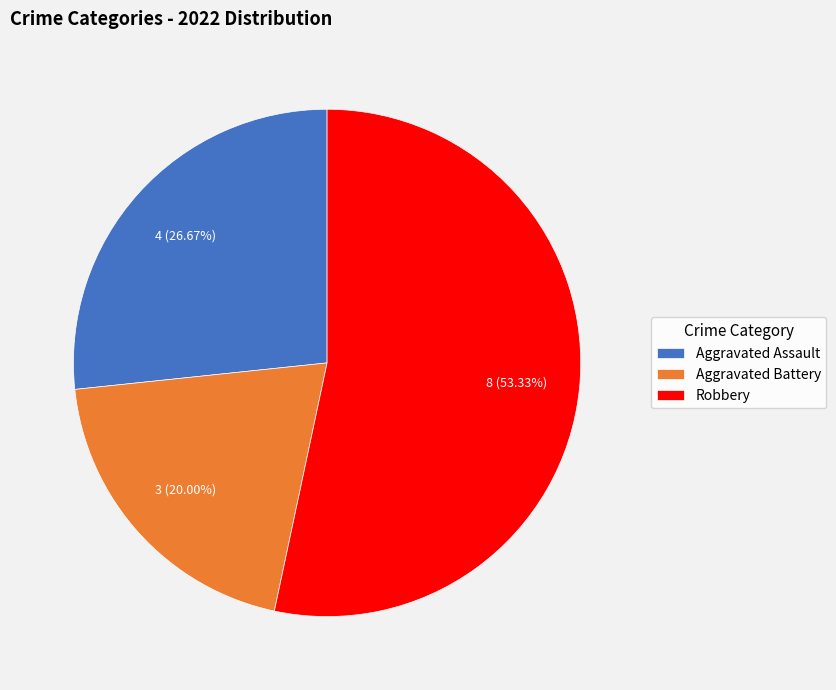

To the nearest percent, what portion does Aggravated Assault represent?

27%